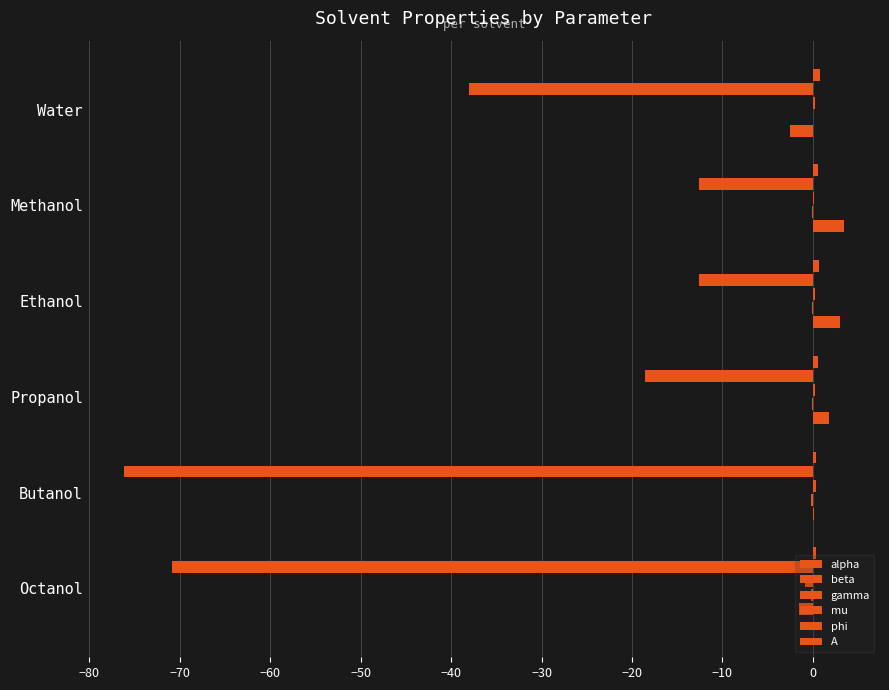

How many data points does each series have?

6